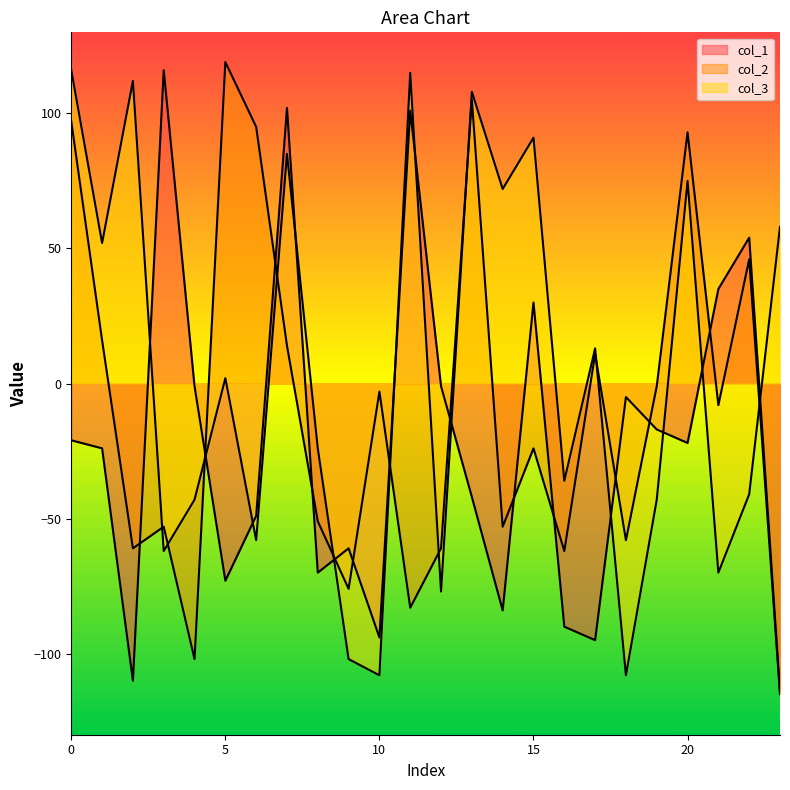

Where is the first local maximum for col_2?

3